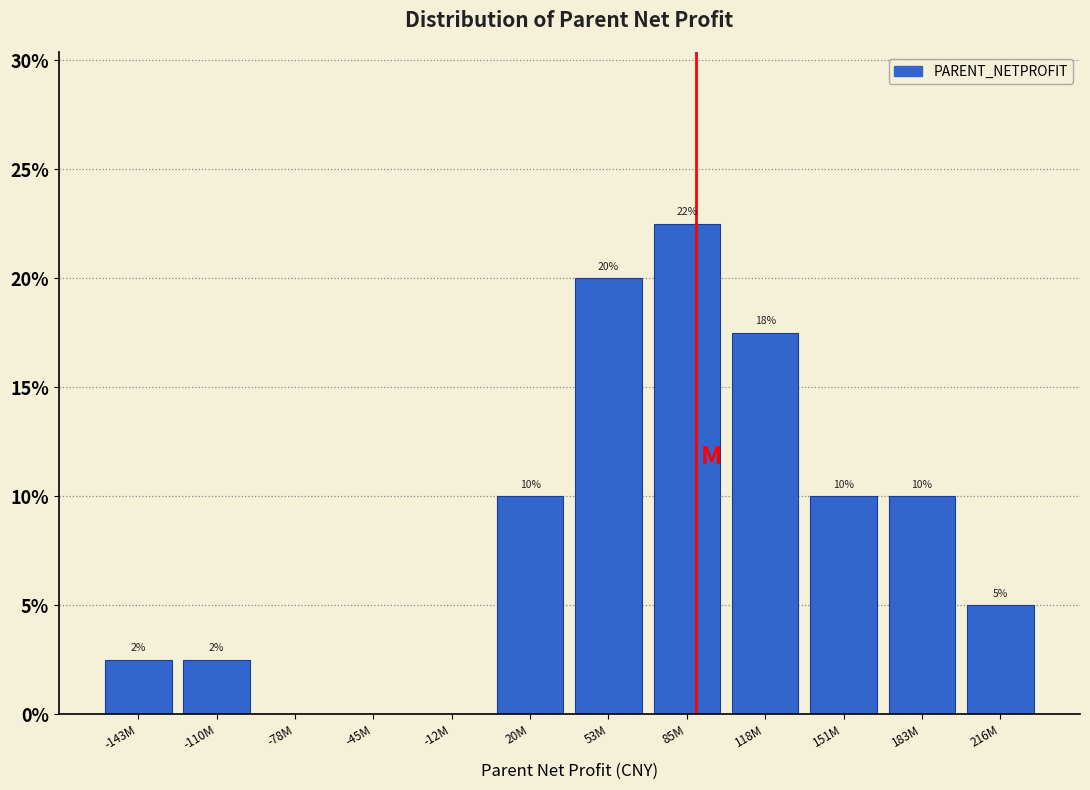

Which has a higher value, -143M or 85M?

85M